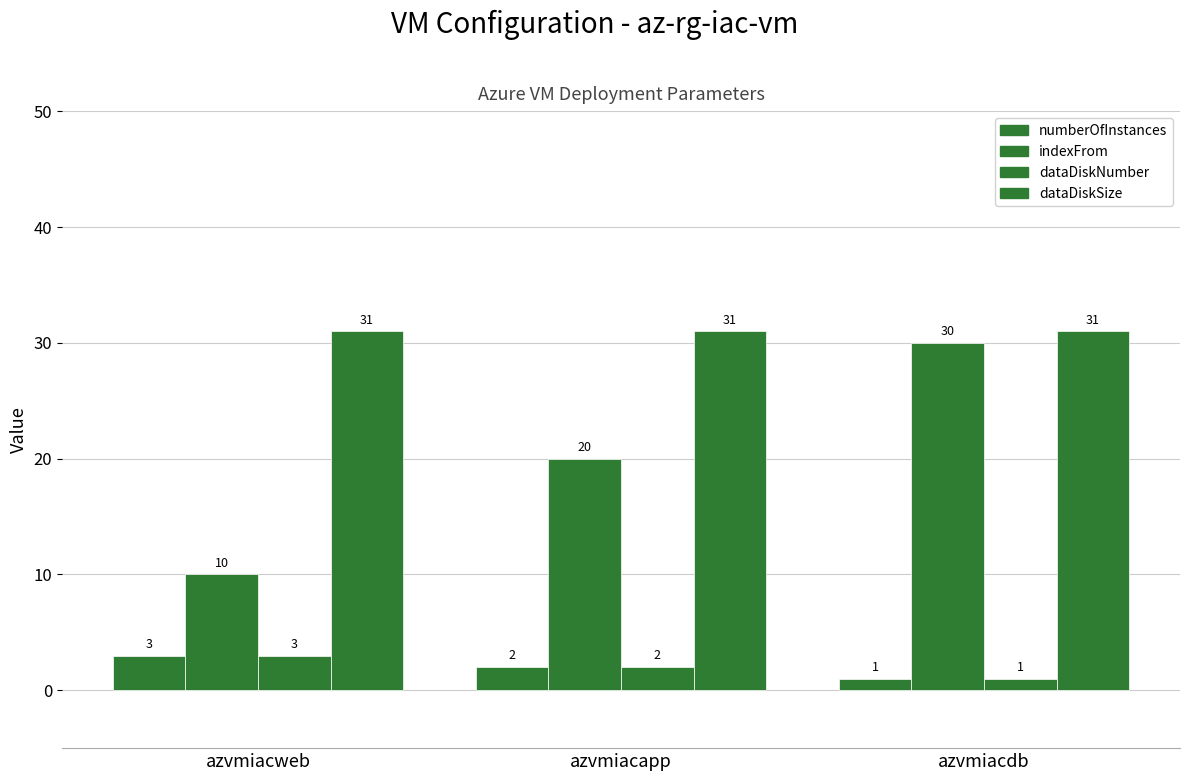

Are the bars grouped side by side (vs. stacked)?

Yes